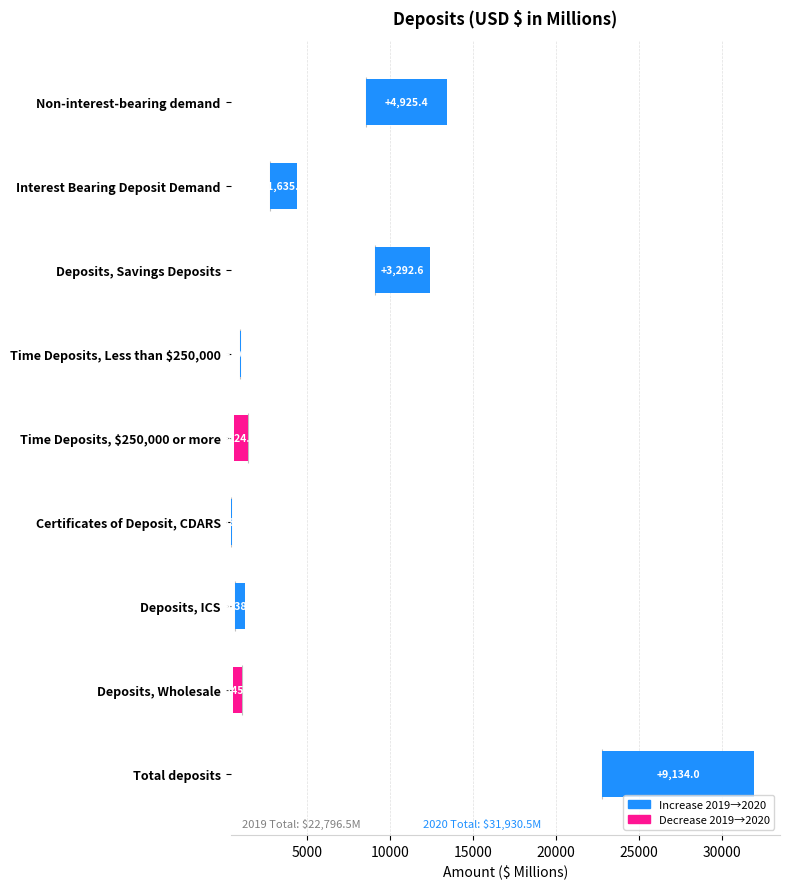

Reading left to right, transcribe all the data shown in this chart.

Non-interest-bearing demand=4925.4	Interest Bearing Deposit Demand=1635.5	Deposits, Savings Deposits=3292.6	Time Deposits, Less than $250,000=104.6	Time Deposits, $250,000 or more=-824.1	Certificates of Deposit, CDARS=88.7	Deposits, ICS=638.2	Deposits, Wholesale=-545.2	Total deposits=9134.0